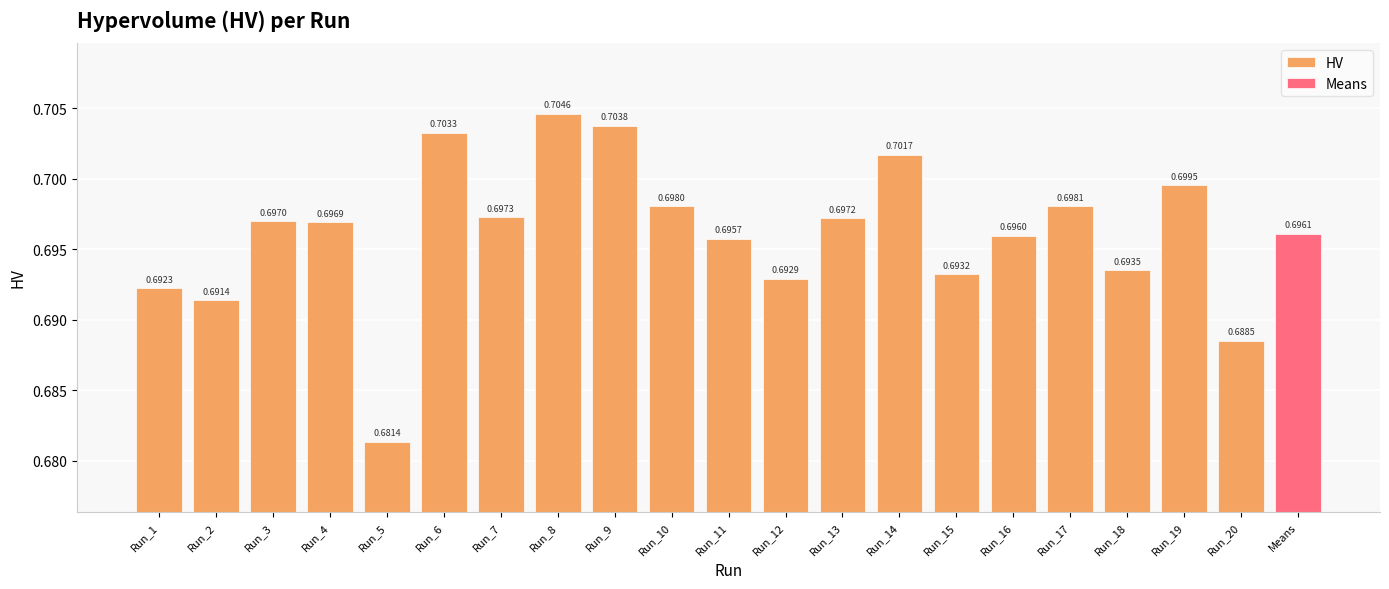

List the labels in order of value, smallest first.

Run_5, Run_20, Run_2, Run_1, Run_12, Run_15, Run_18, Run_11, Run_16, Run_4, Run_3, Run_13, Run_7, Run_10, Run_17, Run_19, Run_14, Run_6, Run_9, Run_8